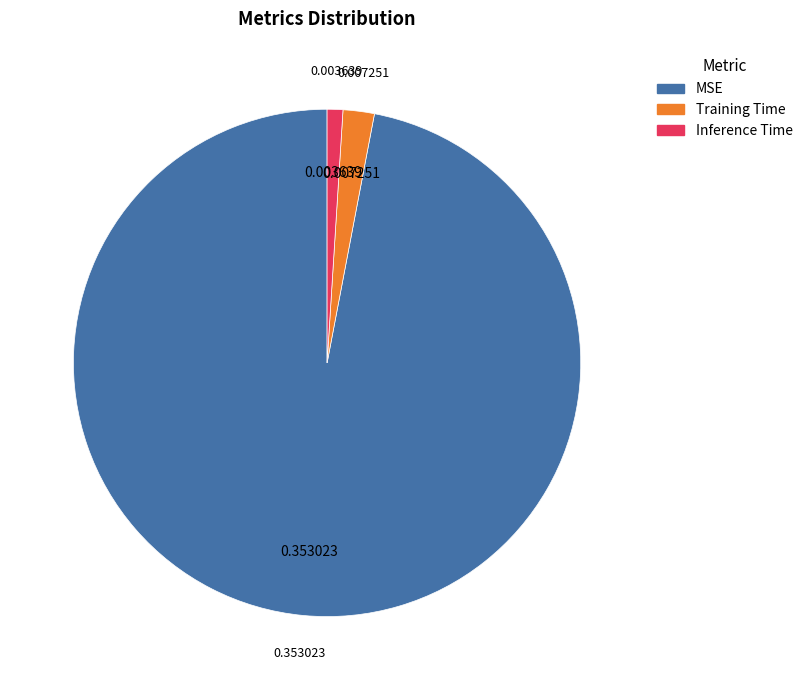

Between Training Time and Inference Time, which is larger?

Training Time